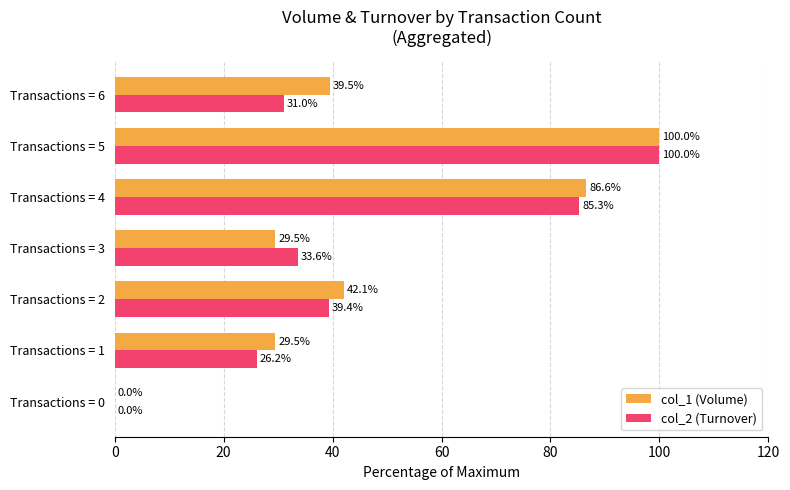

Between Transactions = 1 and Transactions = 6, which series saw the biggest shift?

col_1 (Volume)